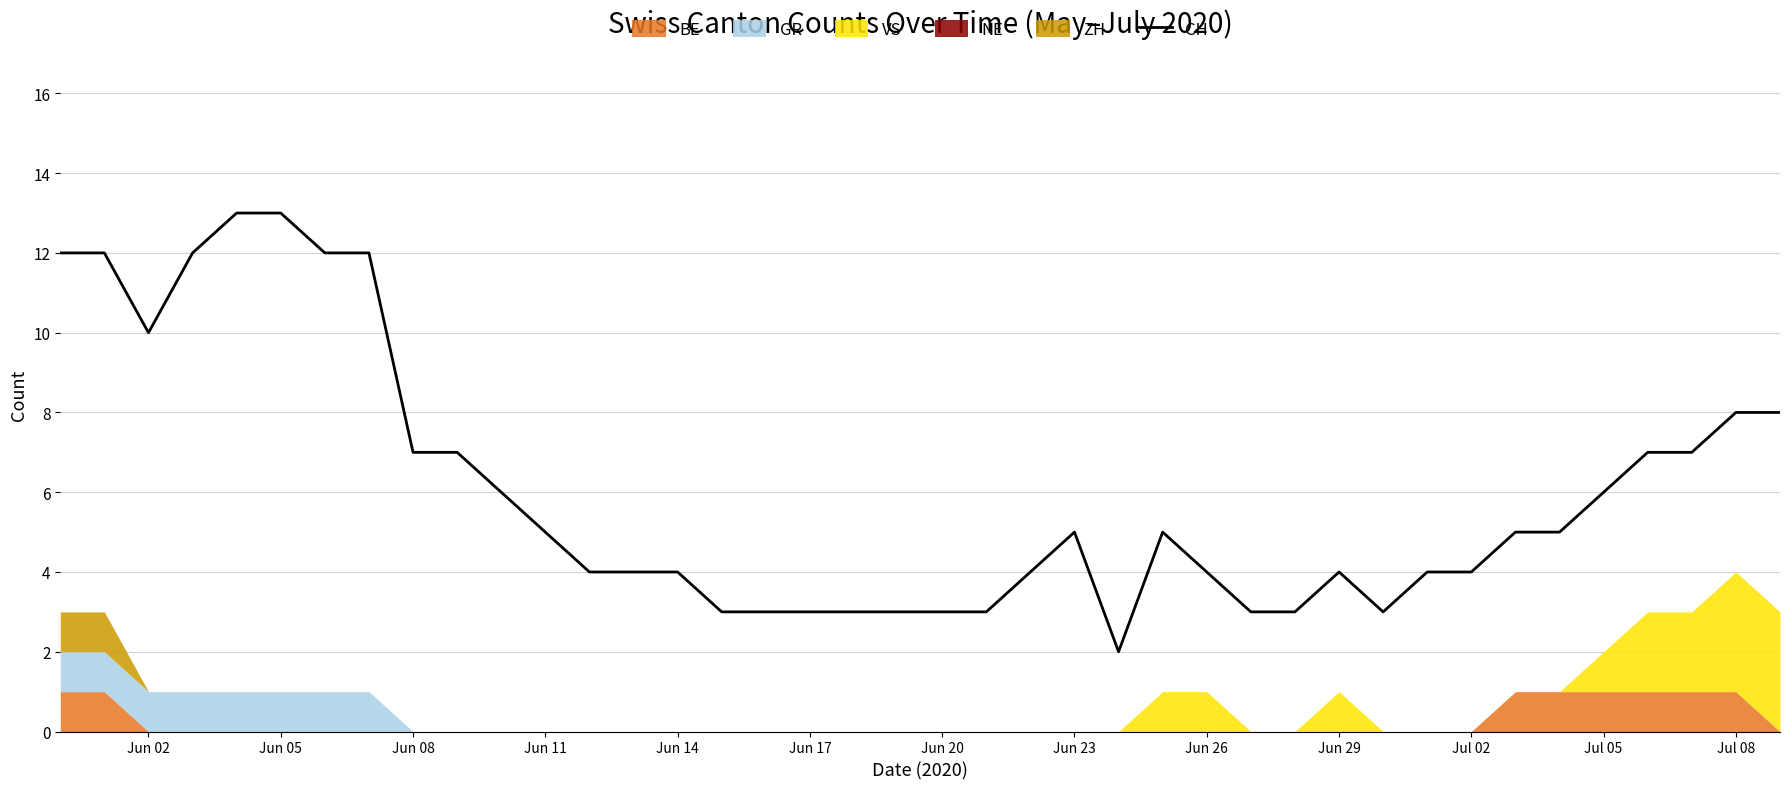

What is the minimum value shown in the chart?

2